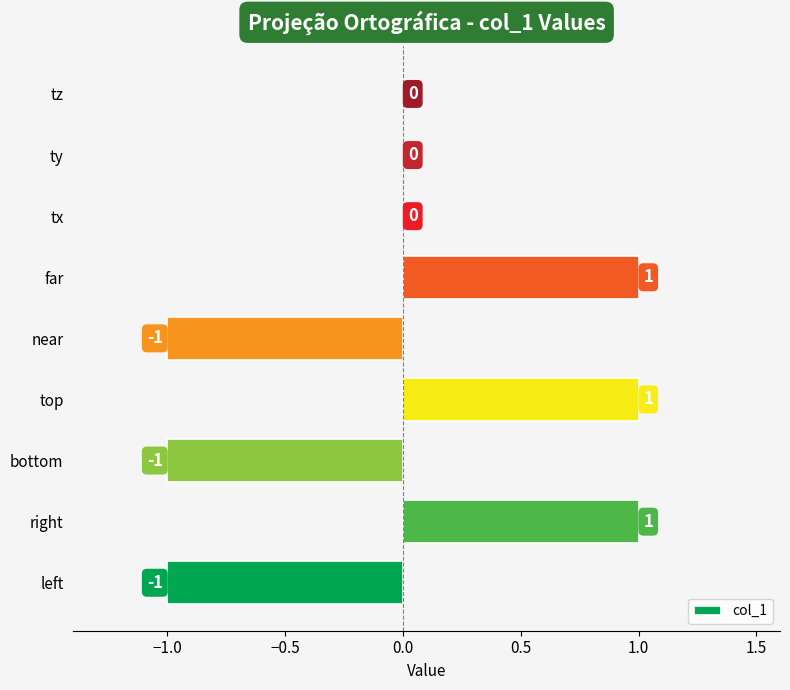

The value at tz is -1. True or false?

False